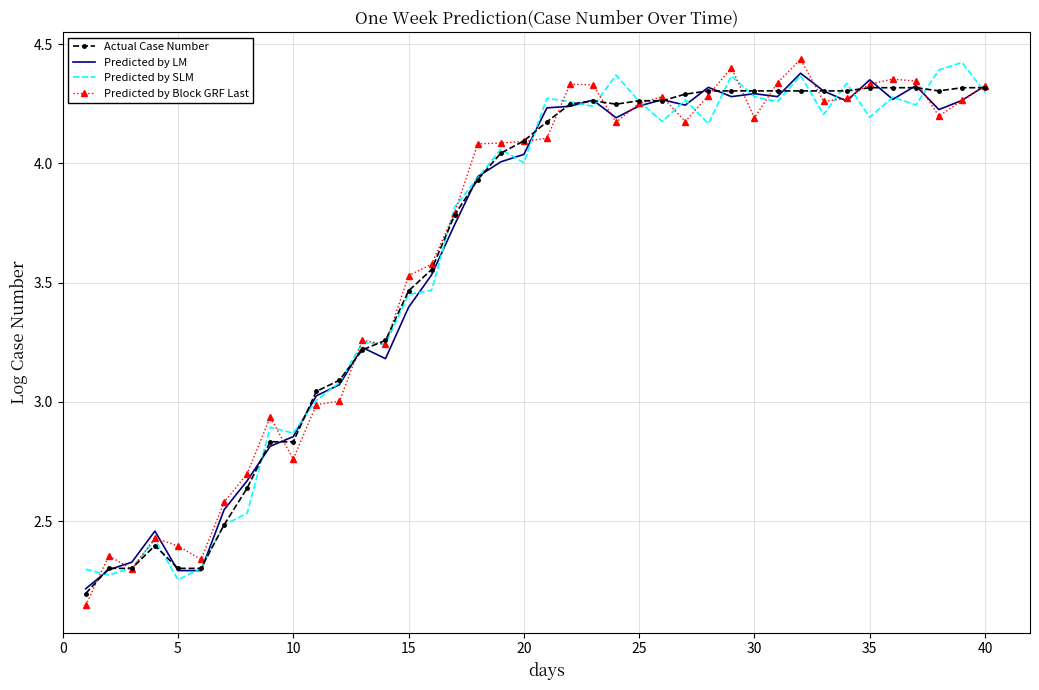

What are all the series names shown in the legend?

Actual Case Number, Predicted by LM, Predicted by SLM, Predicted by Block GRF Last